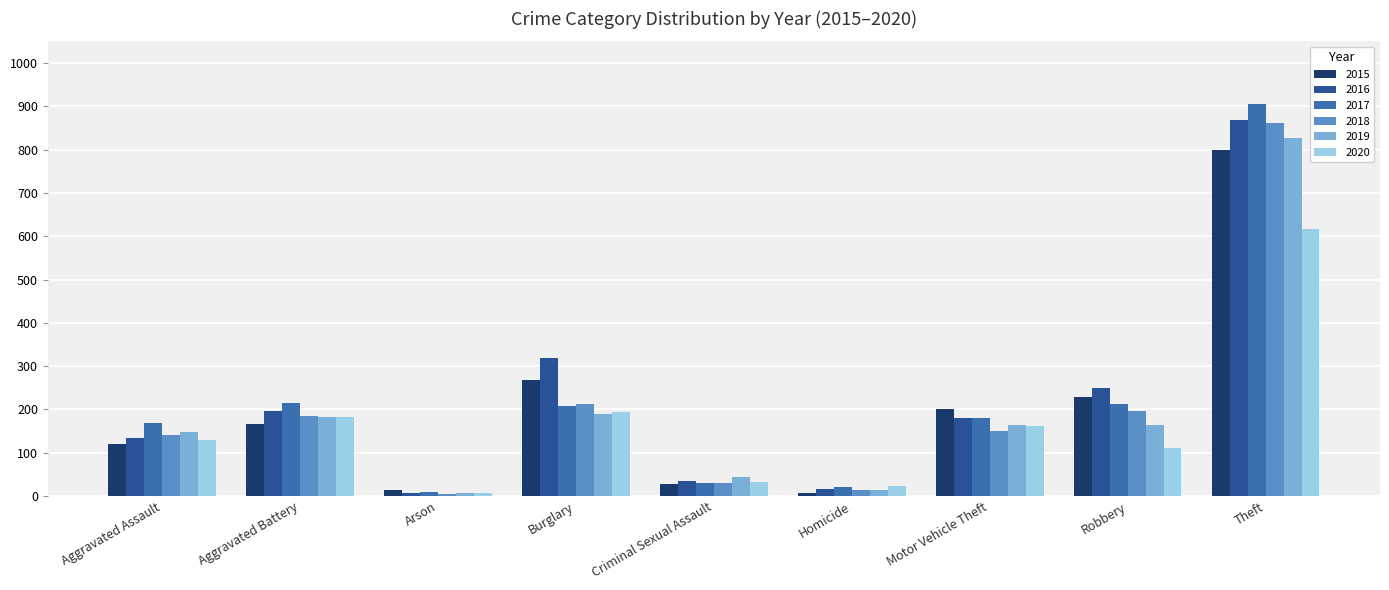

How many series are shown in this chart?

6